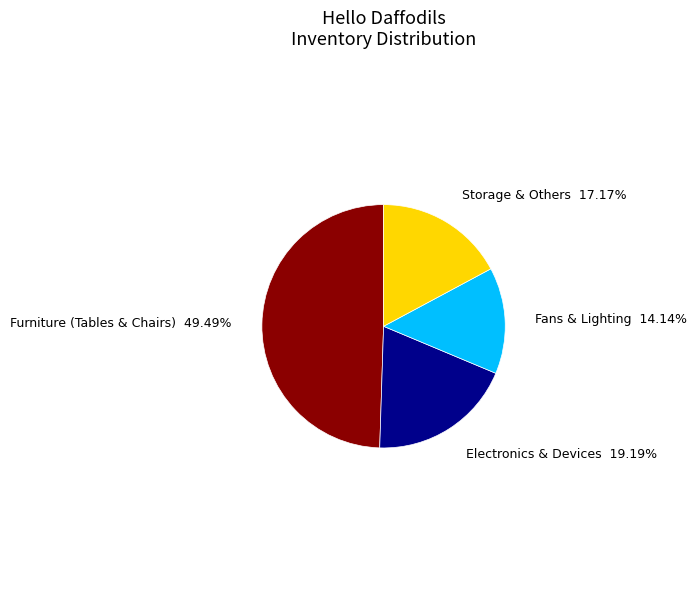

Does Furniture (Tables & Chairs) represent more than half of the total?

No